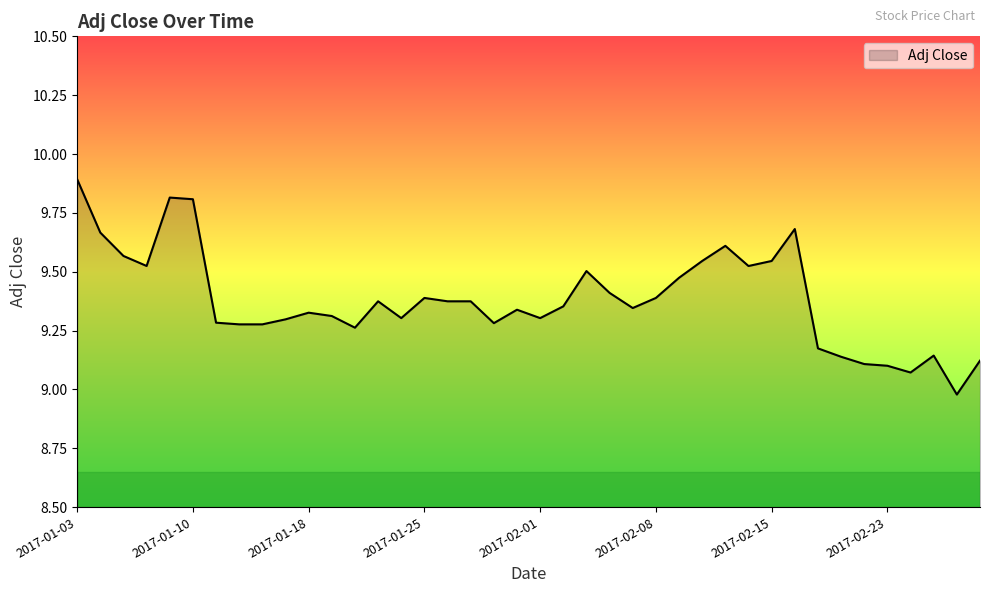

What is the difference between the maximum and minimum values?

0.9